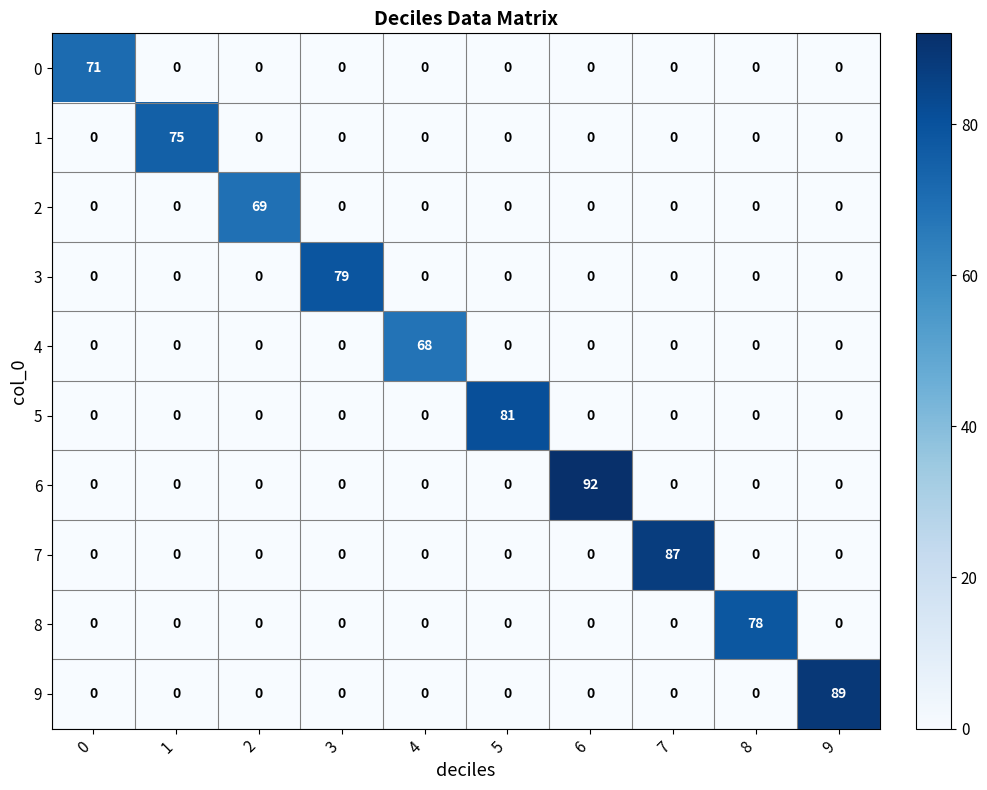

The value of 5 at 0 is 48. True or false?

False